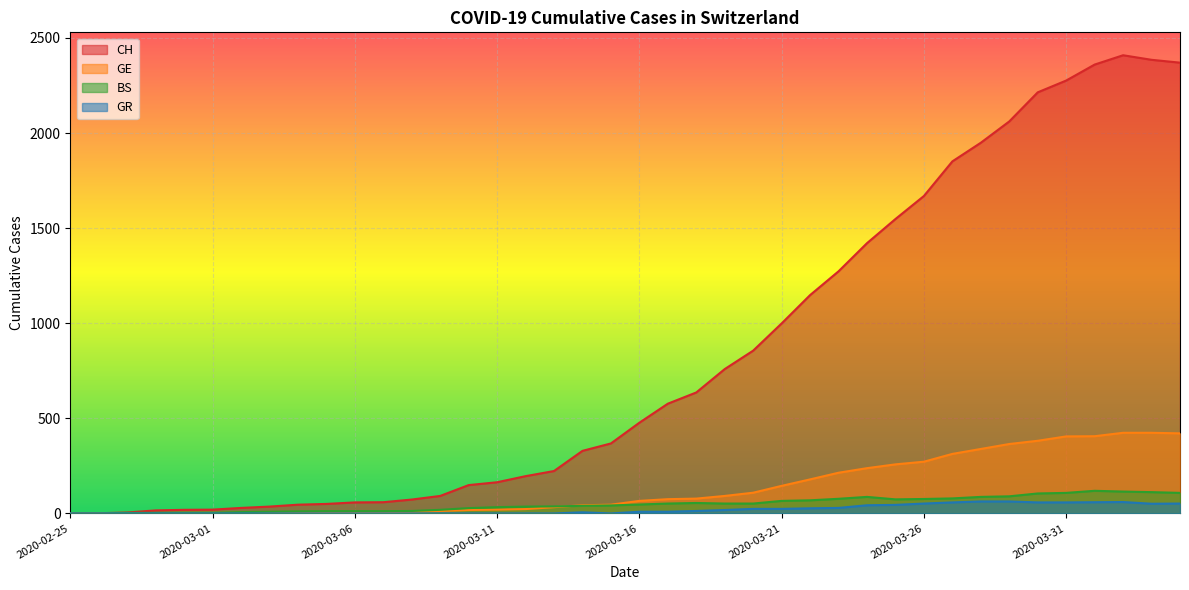

Count the number of categories in the chart.

40